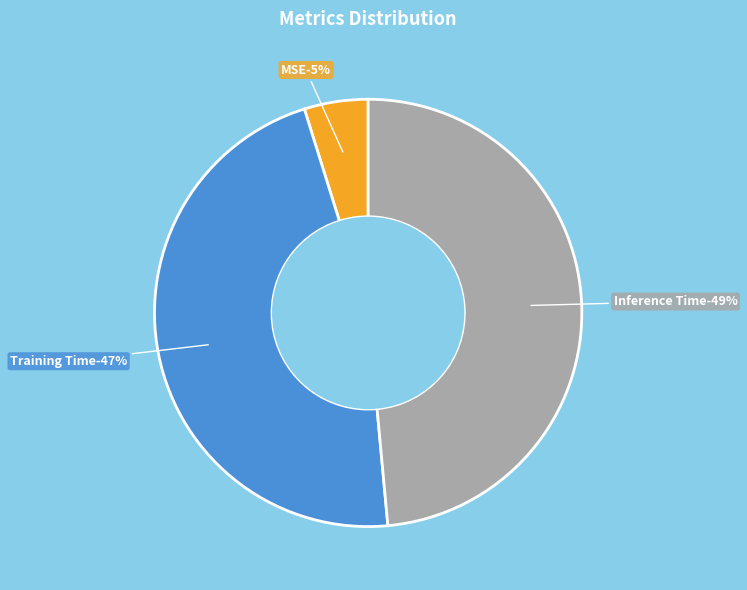

The Inference Time slice represents 49% of the pie. True or false?

True